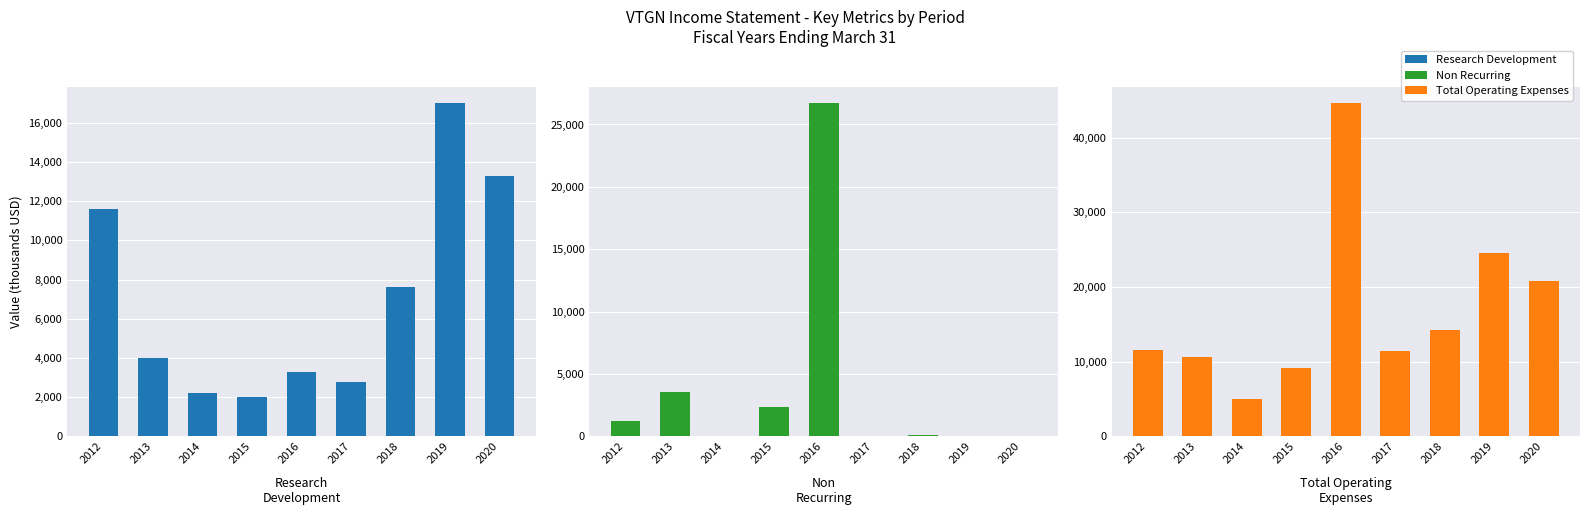

How many values in Non Recurring are above zero?

5